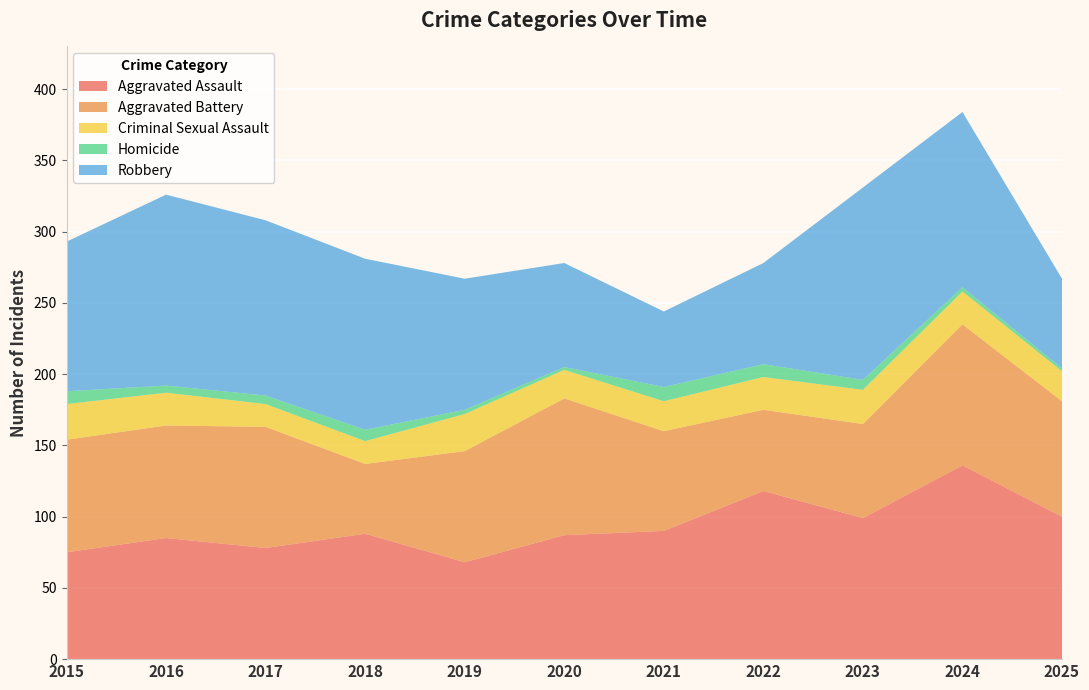

Reading right to left, transcribe all the data shown in this chart.

Aggravated Assault: 2025=100	2024=136	2023=99	2022=118	2021=90	2020=87	2019=68	2018=88	2017=78	2016=85	2015=75
Aggravated Battery: 2025=81	2024=99	2023=66	2022=57	2021=70	2020=96	2019=78	2018=49	2017=85	2016=79	2015=79
Criminal Sexual Assault: 2025=21	2024=23	2023=24	2022=23	2021=21	2020=20	2019=26	2018=16	2017=16	2016=23	2015=25
Homicide: 2025=2	2024=3	2023=7	2022=9	2021=10	2020=2	2019=3	2018=8	2017=6	2016=5	2015=9
Robbery: 2025=63	2024=123	2023=135	2022=71	2021=53	2020=73	2019=92	2018=120	2017=123	2016=134	2015=105